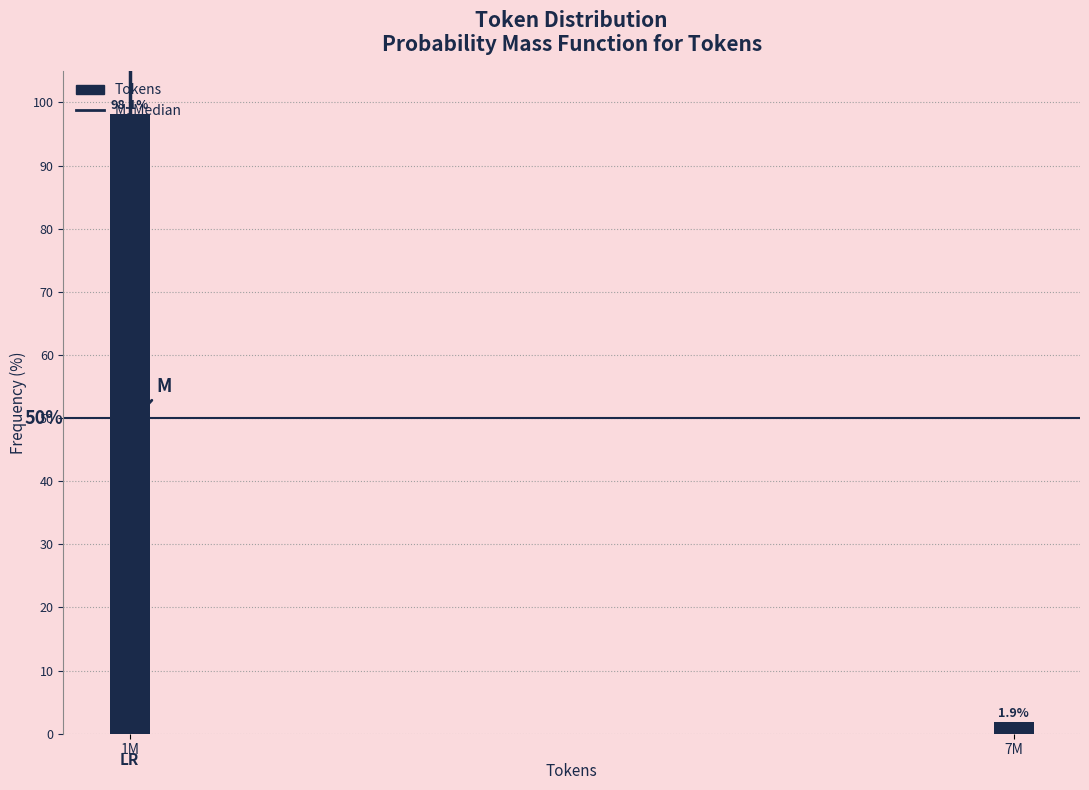

What is the smallest value displayed?

1.9